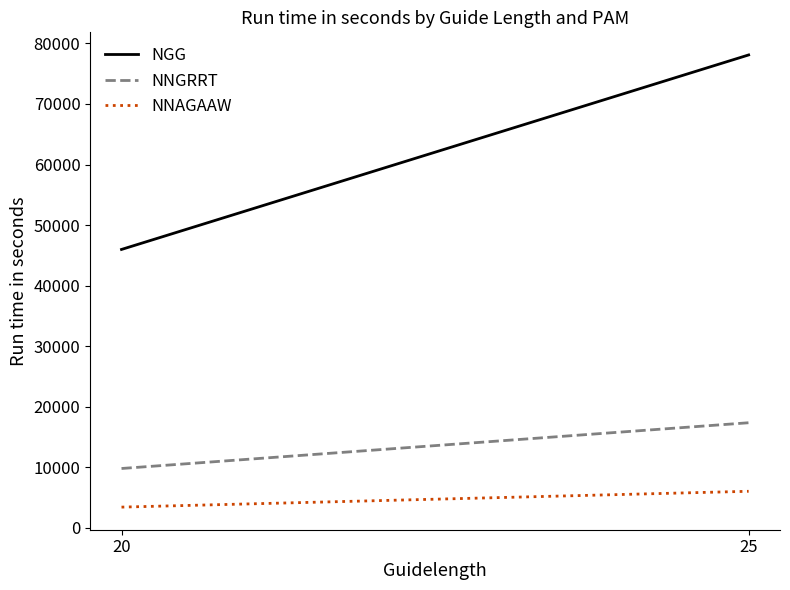

How many values in the NNGRRT series are below 17369?

1